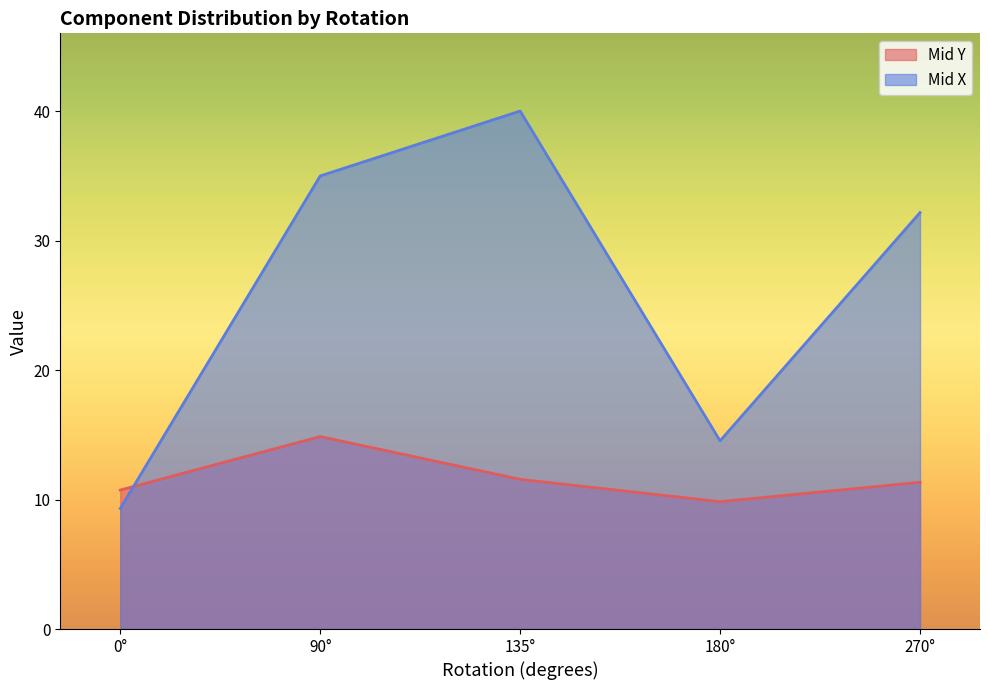

What value does the Mid Y series have at 180°?

9.8